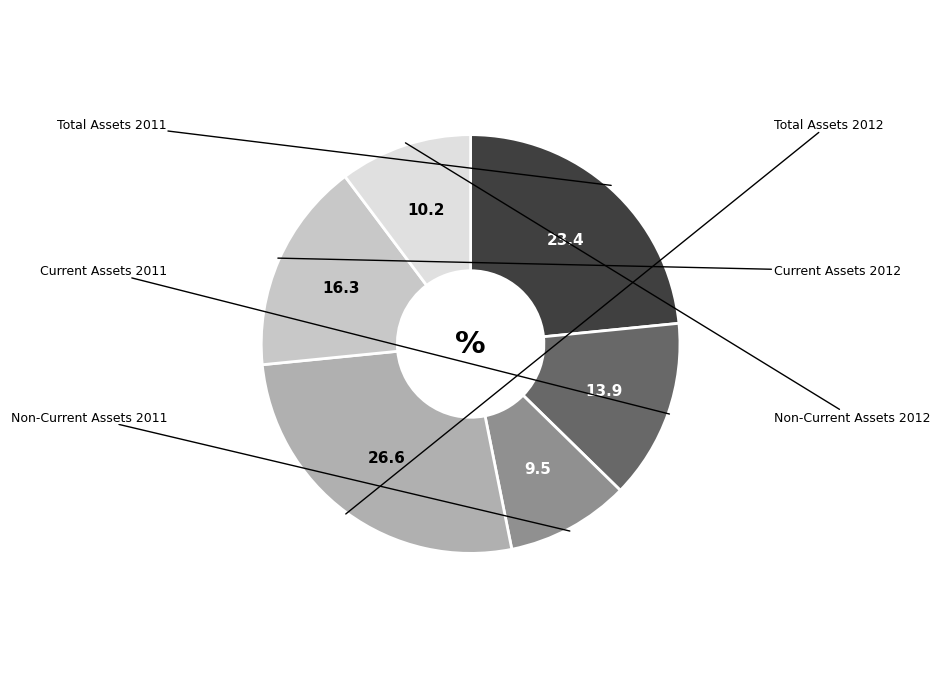

Is there a majority slice in this chart?

No